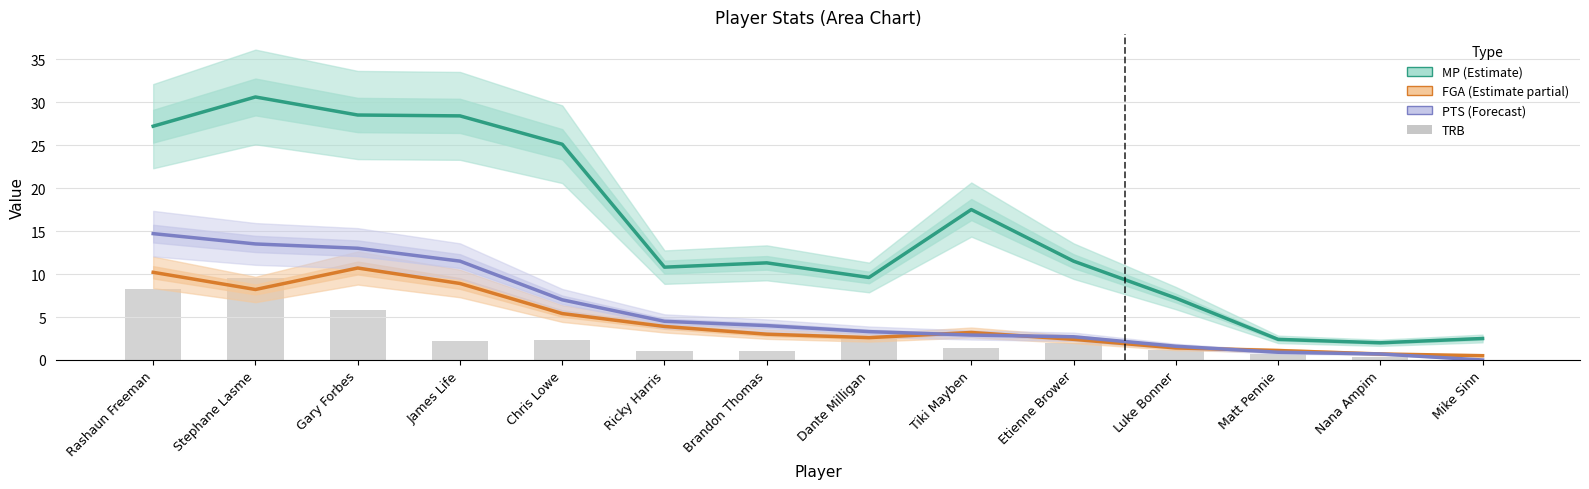

How many groups of bars are there?

14